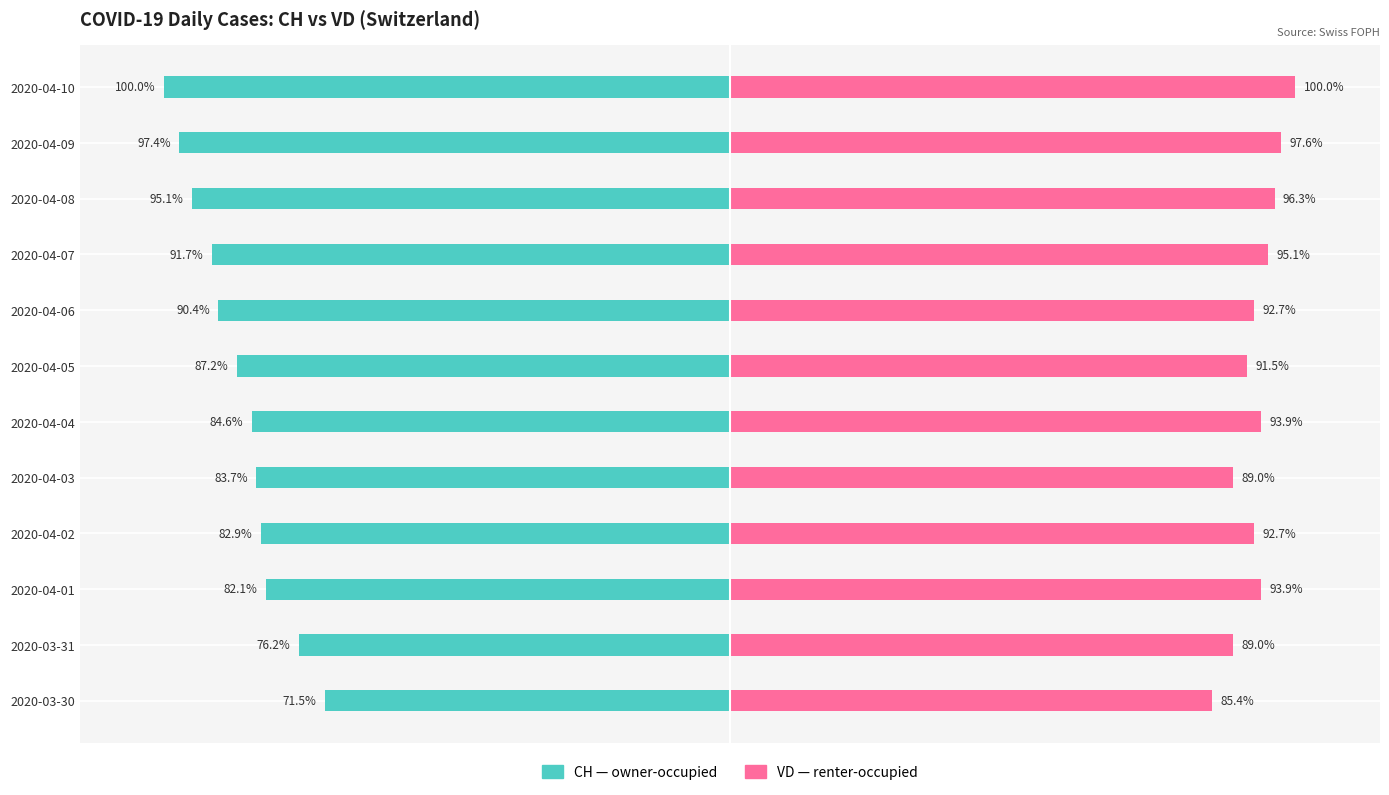

The CH (Owner-occupied) series shows -87.2 at 2020-04-05. True or false?

True